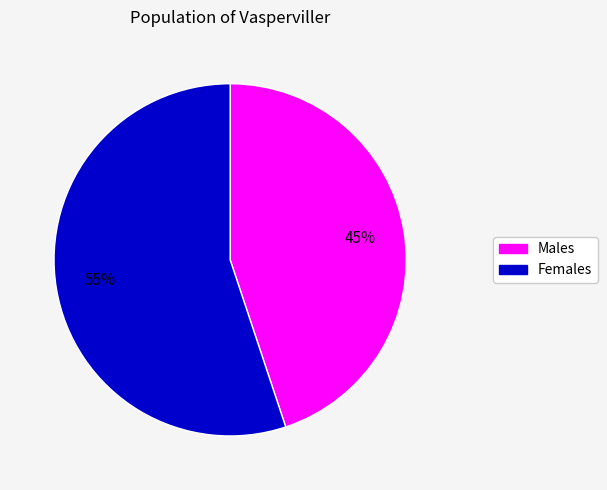

Is there any slice that represents more than half of the pie?

Yes